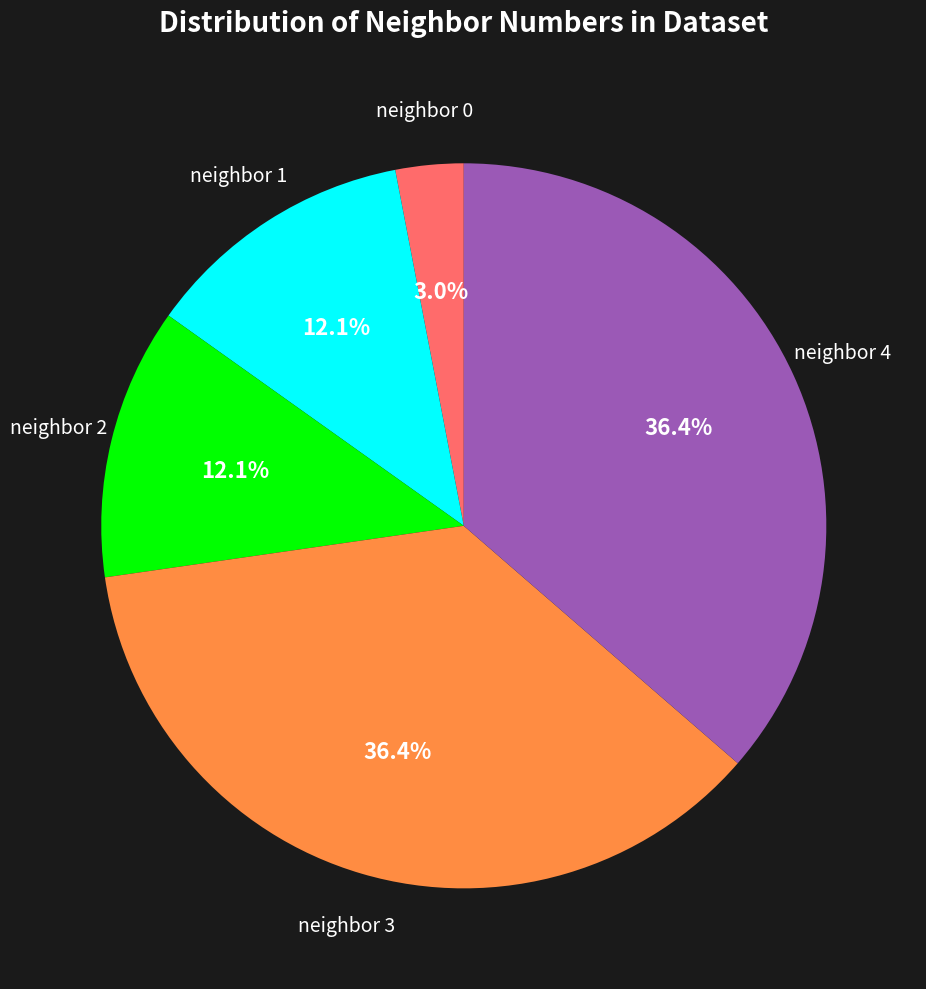

Does any single category account for the majority?

No